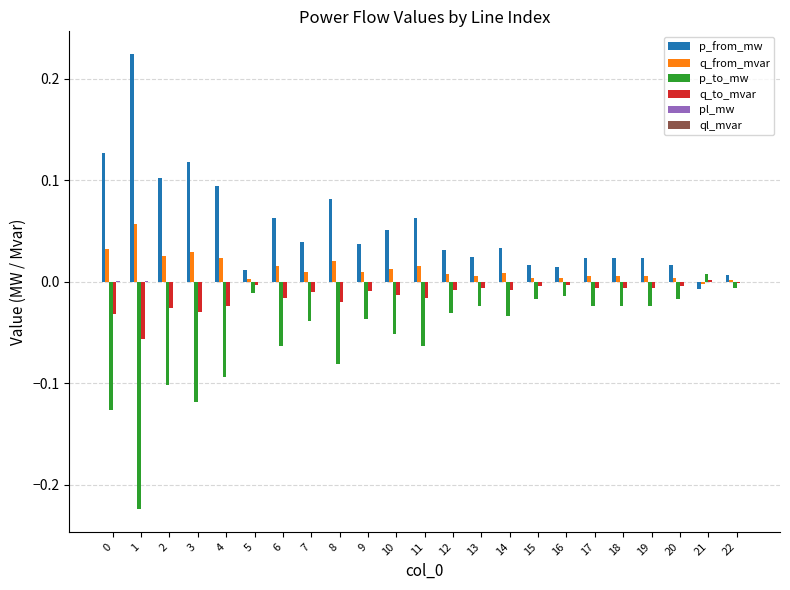

What is the sum of all q_to_mvar values?

-0.3